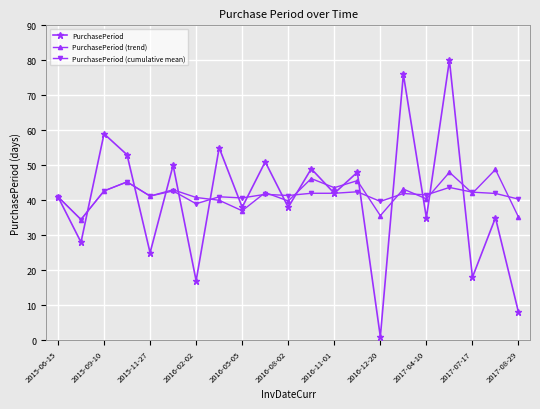

At how many categories does at least one series exceed 65?

2